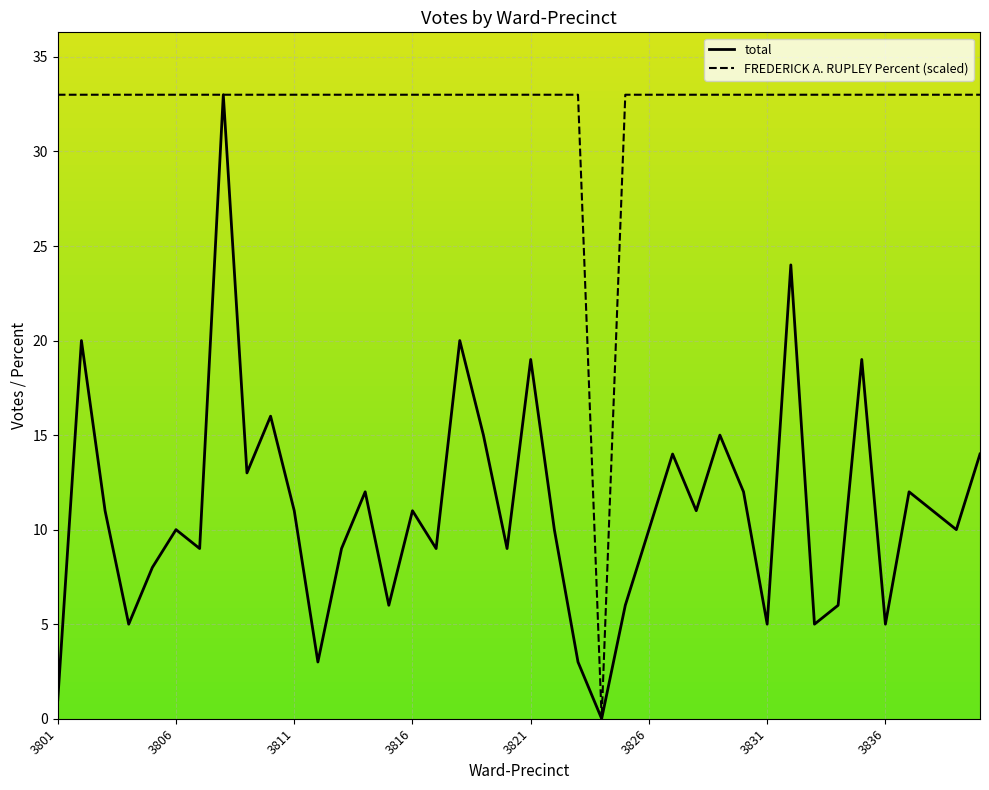

Rank the series by their average value, from highest to lowest.

FREDERICK A. RUPLEY Percent (scaled), total